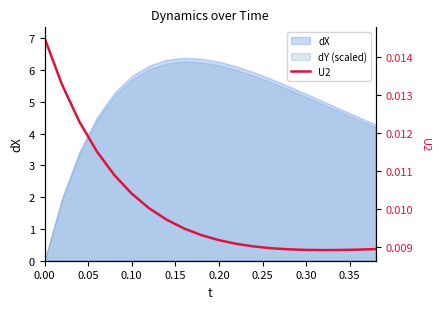

How many values are between 0 and 1?

20